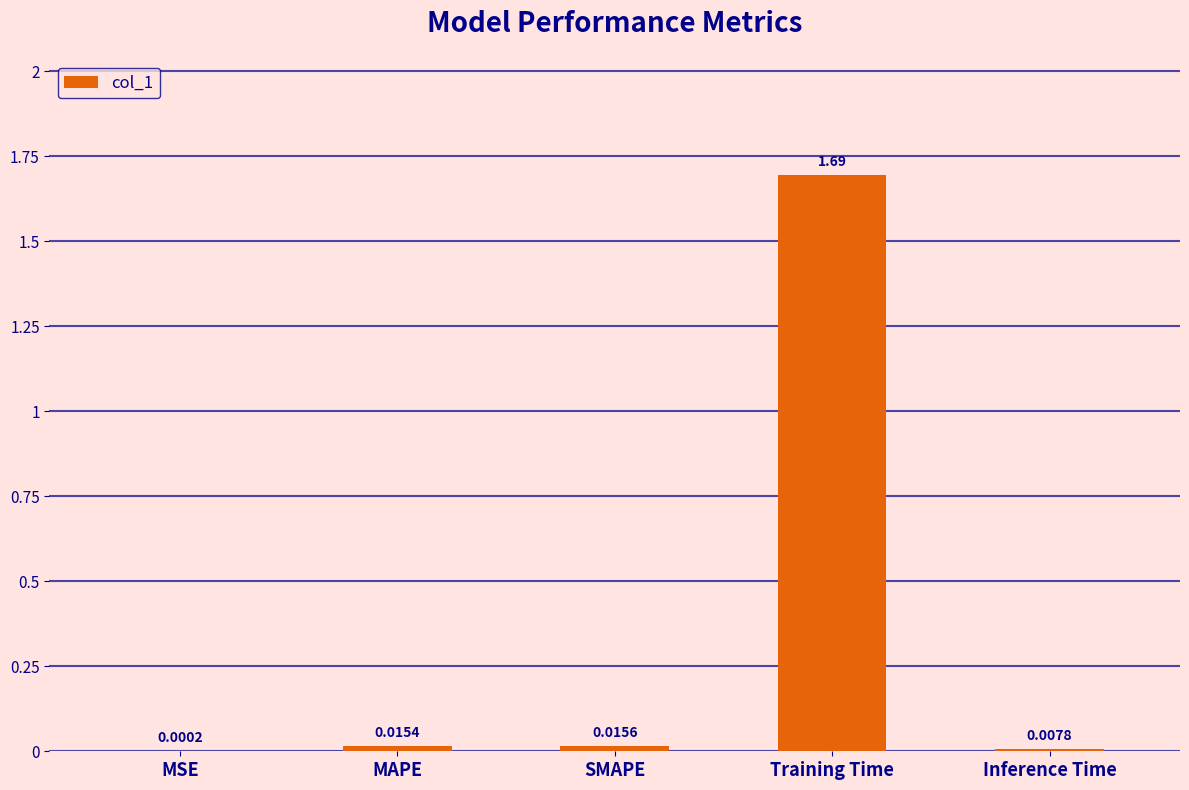

Which has a higher value, MAPE or Training Time?

Training Time